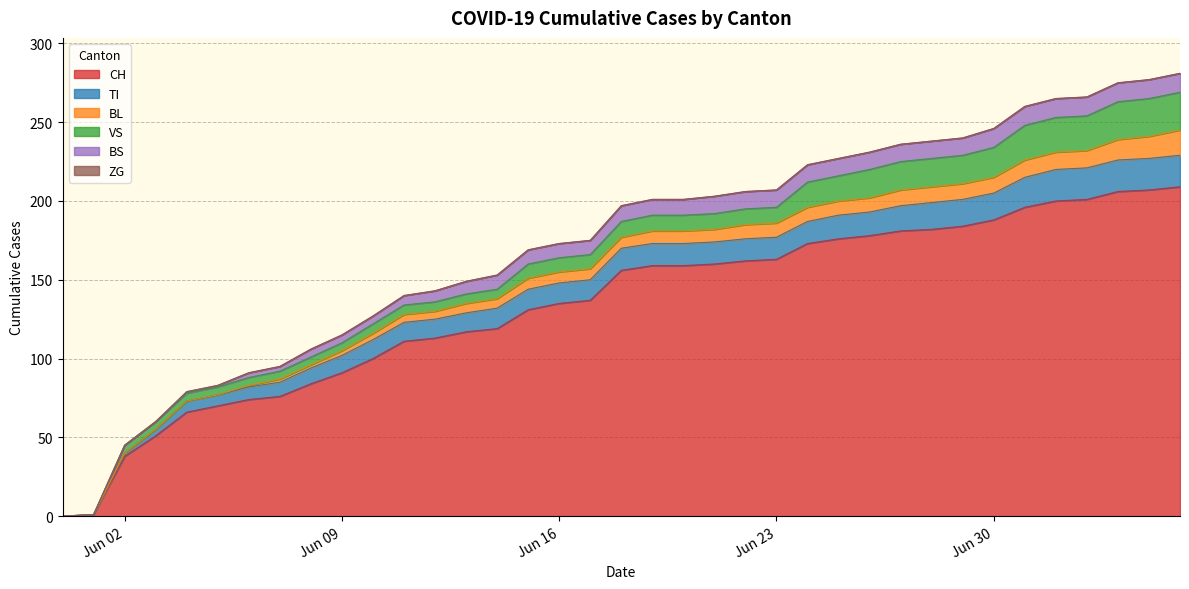

True or false: CH and VS cross at least once.

False